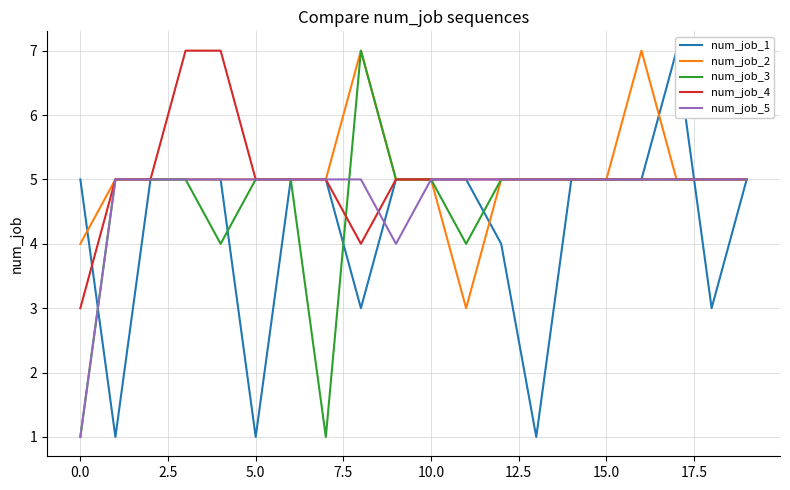

At which category does num_job_2 reach its first local valley?

11